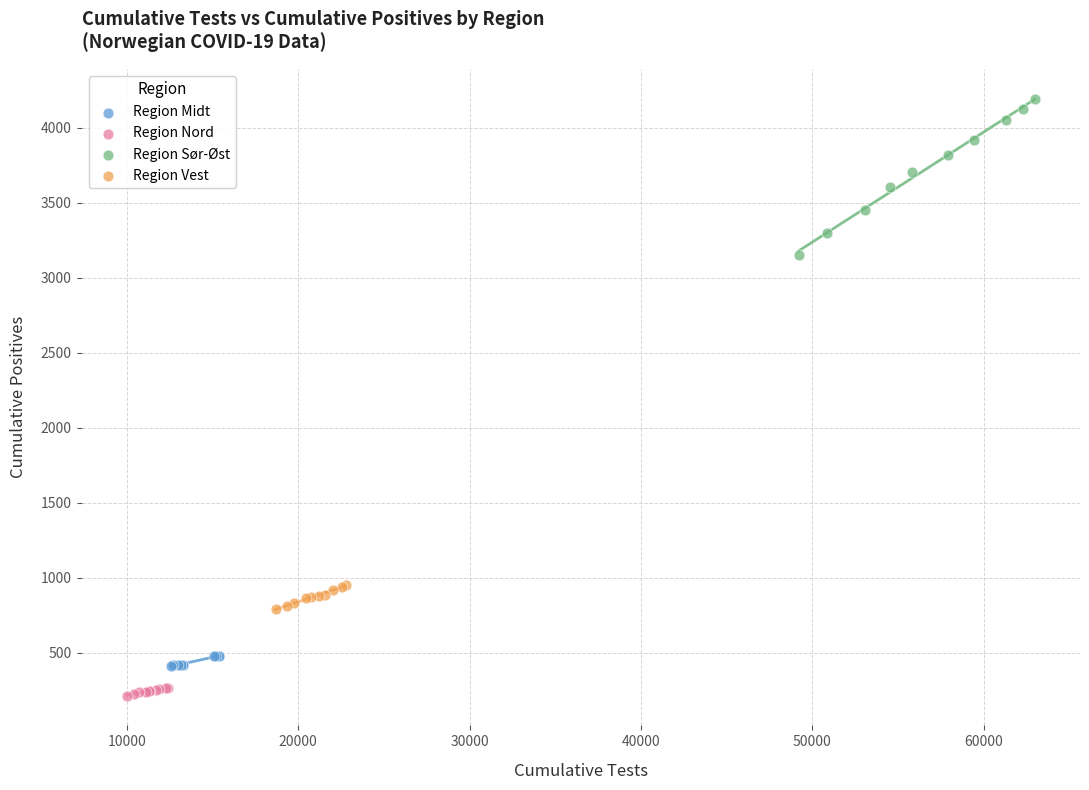

Which series has the largest Y range (max minus min)?

Region Sør-Øst